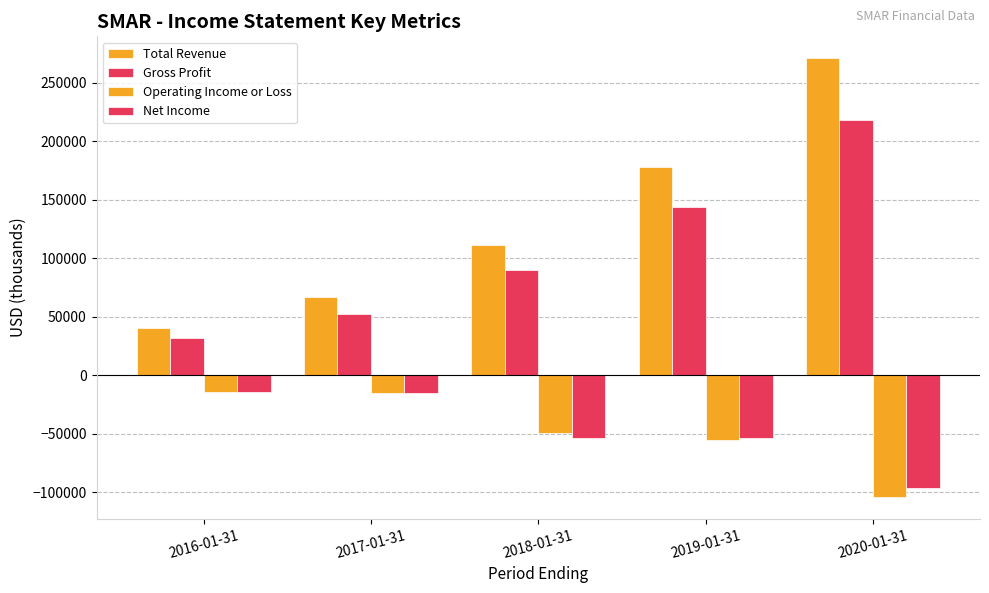

How many groups of bars are there?

5